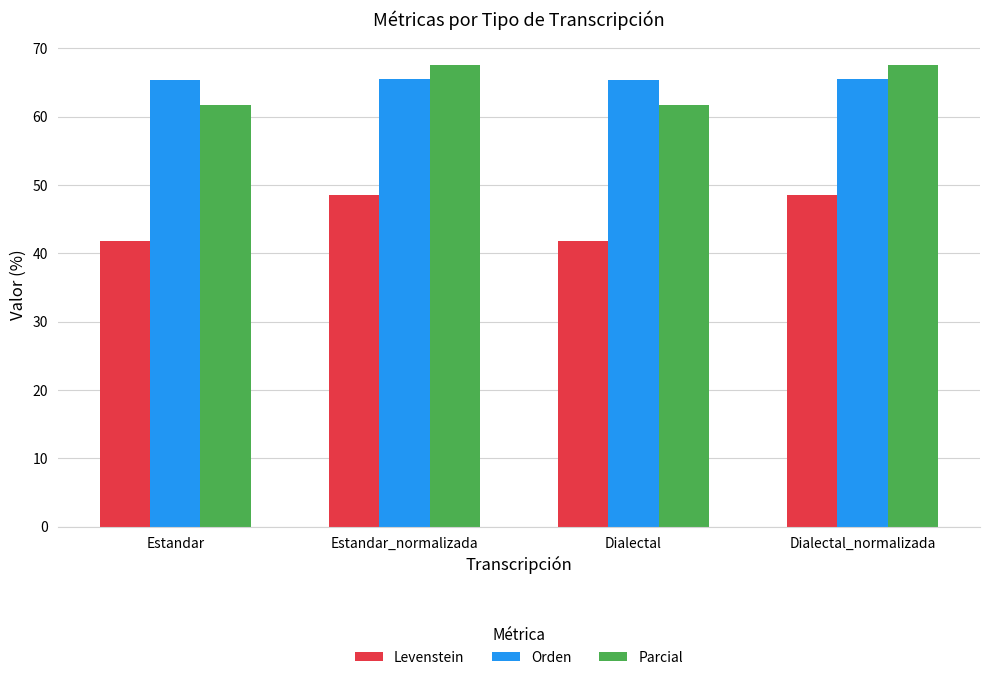

Count the number of categories in the chart.

4